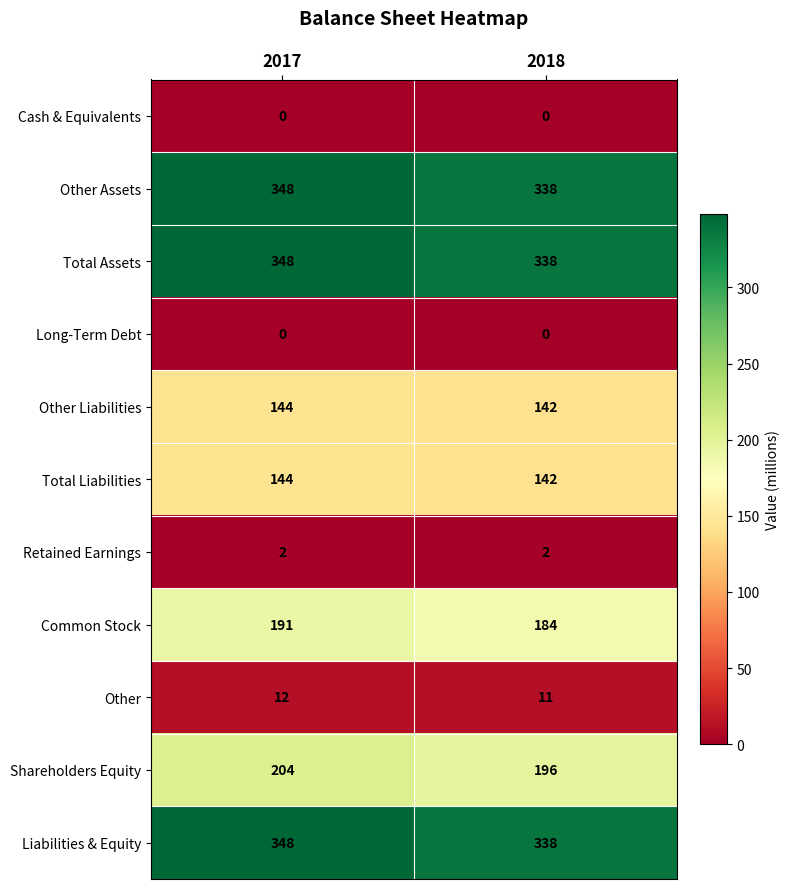

The Other Assets series shows 348 at 2017. True or false?

True